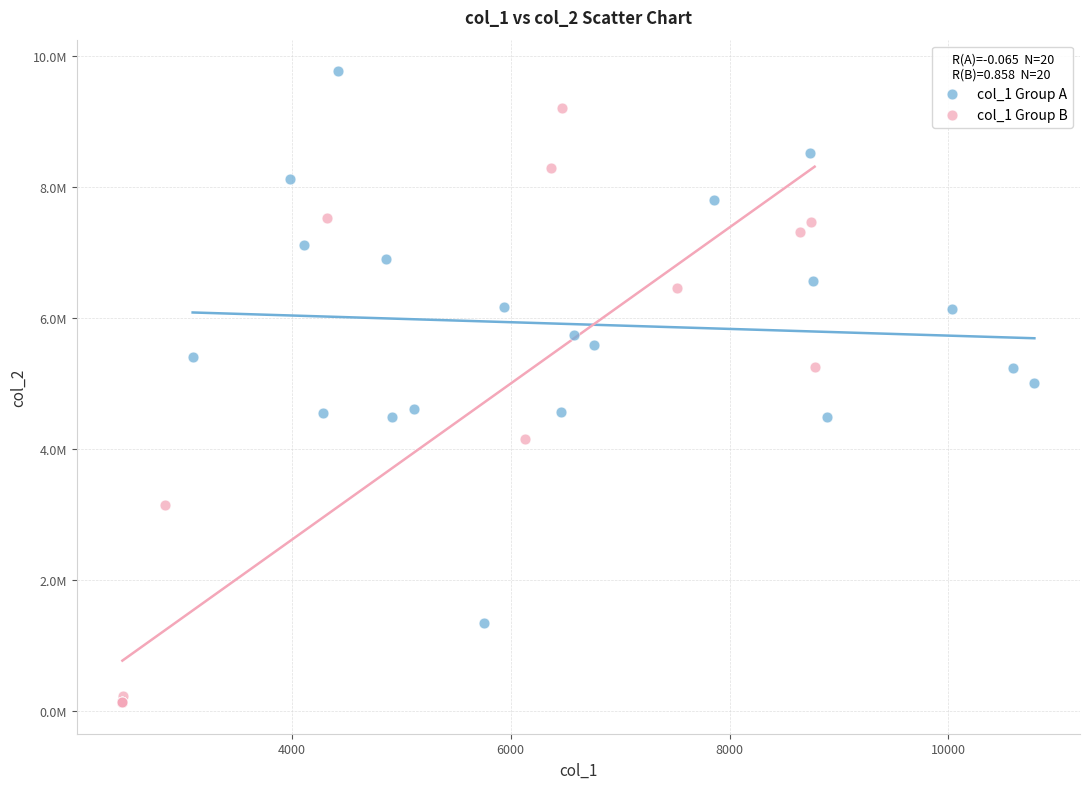

What are all the series names shown in the legend?

col_1 Group A, col_1 Group B